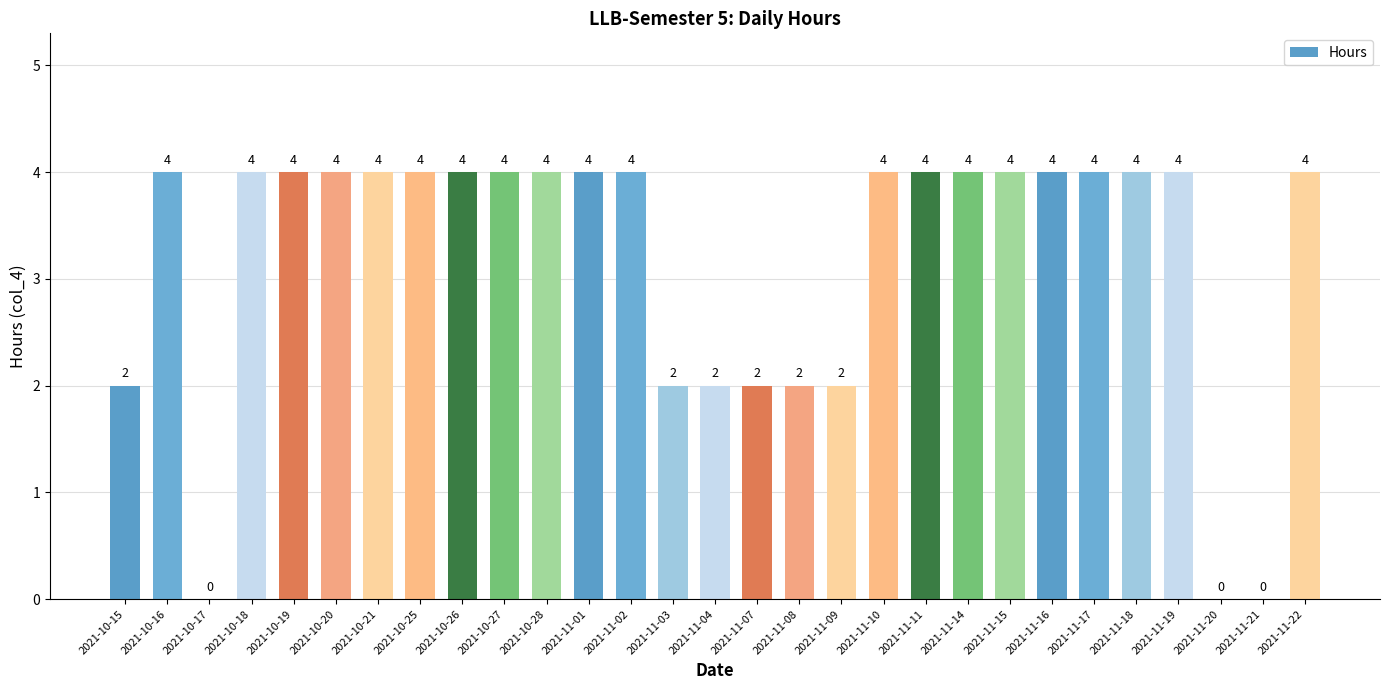

What is the ratio of the value at 2021-10-18 to the value at 2021-10-28?

1.0